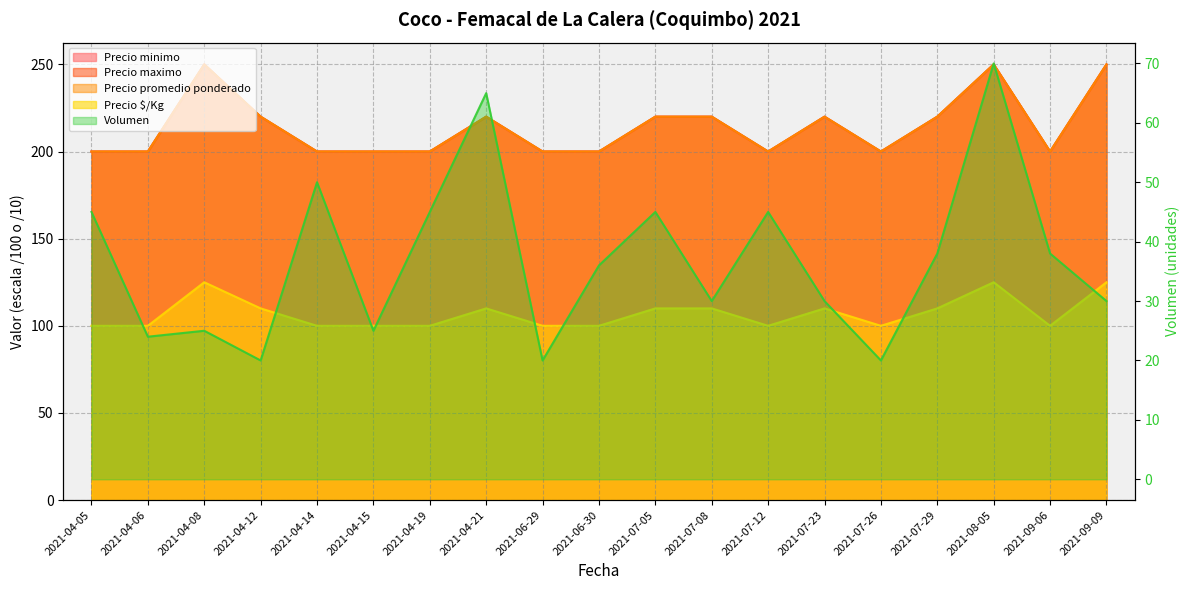

The Precio promedio ponderado series shows 291 at 2021-06-29. True or false?

False